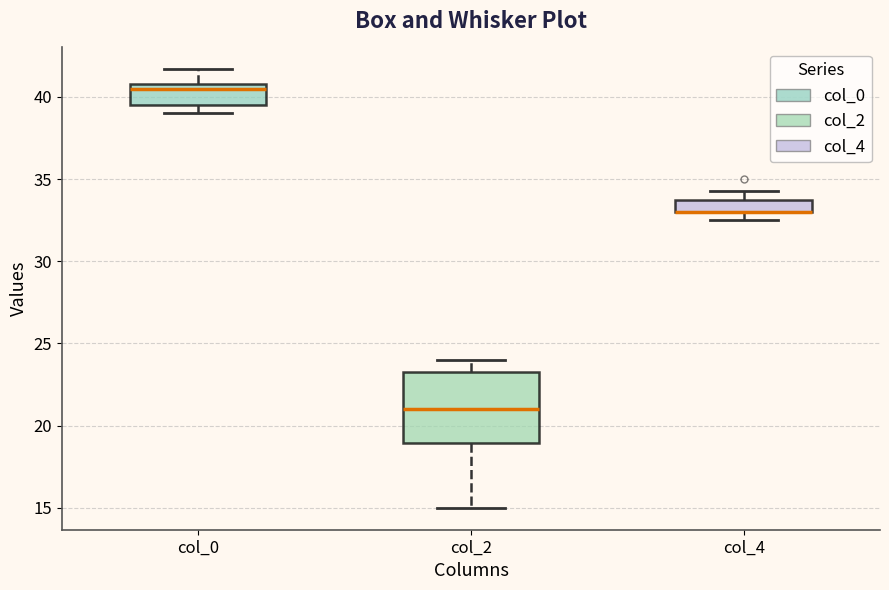

Reading left to right, read every box against the y-axis: the position of its median line, the range the box covers, and the ends of its whiskers. The values are not printed on the chart, so give them approximately, as read against the axis.

col_0: median 40.5, box 39.5 to 41.0, whiskers 39.0 to 41.5
col_2: median 21.0, box 19.0 to 23.5, whiskers 15.0 to 24.0
col_4: median 33.0 (drawn on the box's lower edge), box 33.0 to 34.0, whiskers 32.5 to 34.5